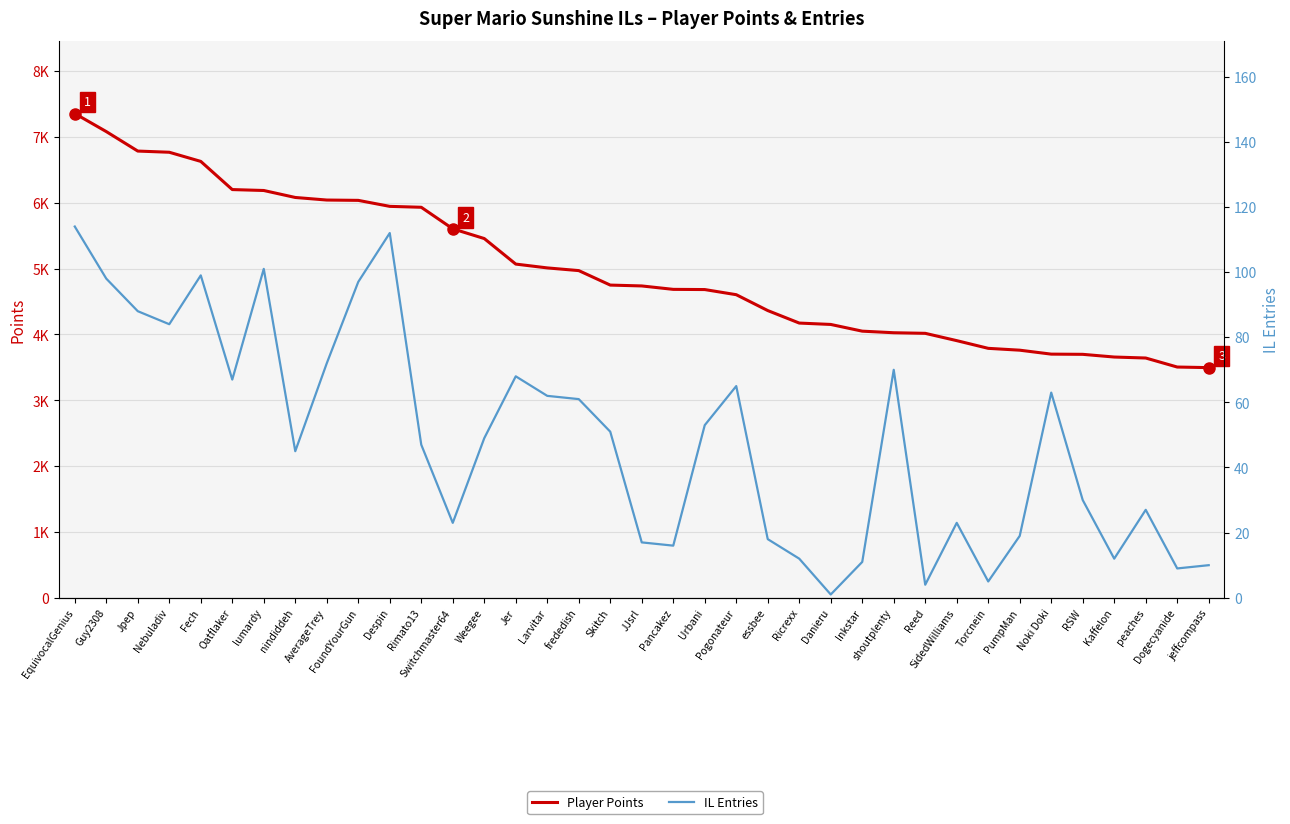

What are all the series names shown in the legend?

Player Points, IL Entries